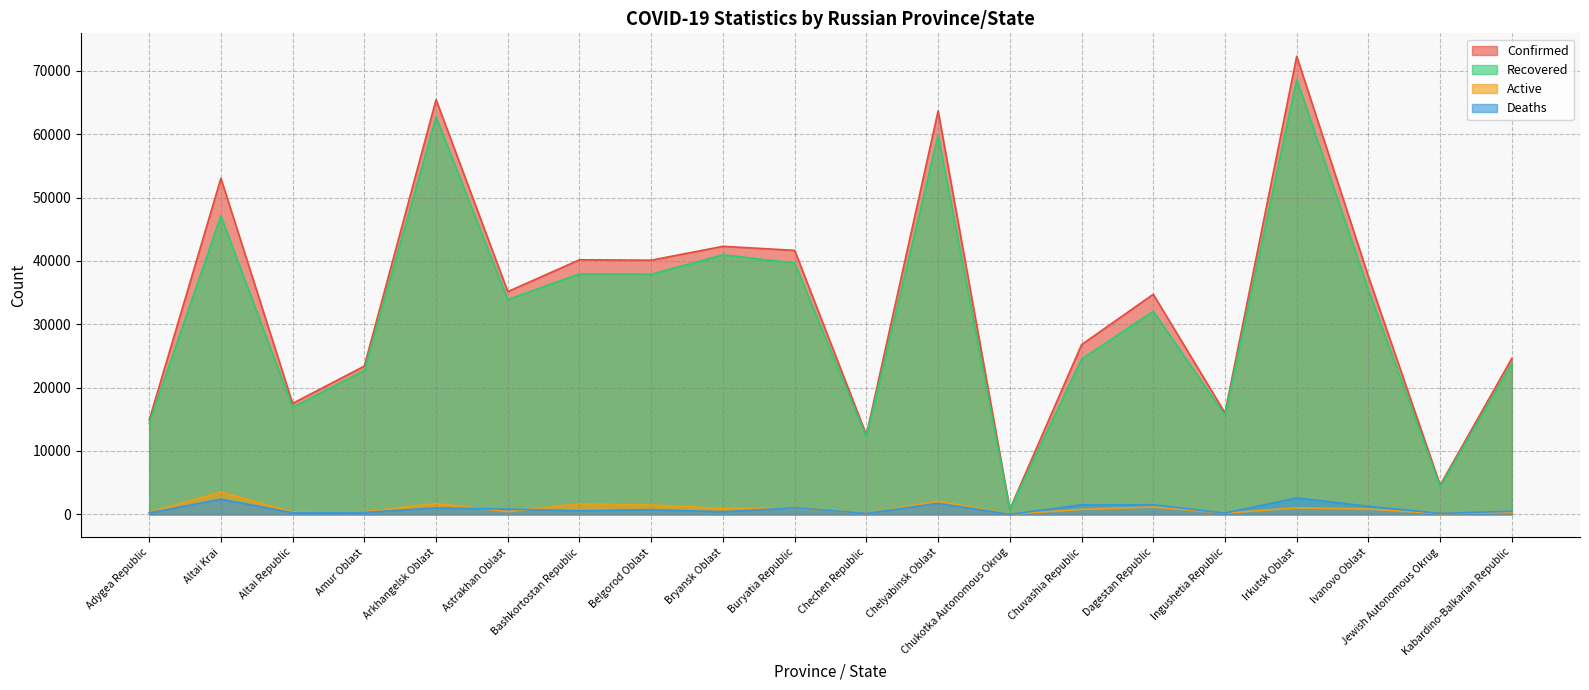

What is the sum of the Recovered values at Astrakhan Oblast and Buryatia Republic?

73600